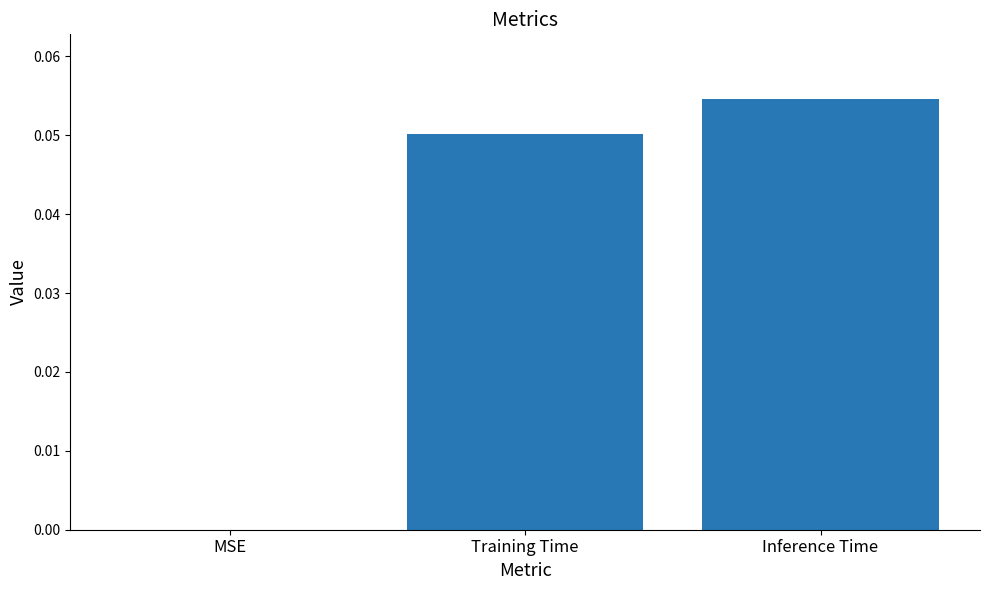

What is the change in value from MSE to Inference Time?

+0.1